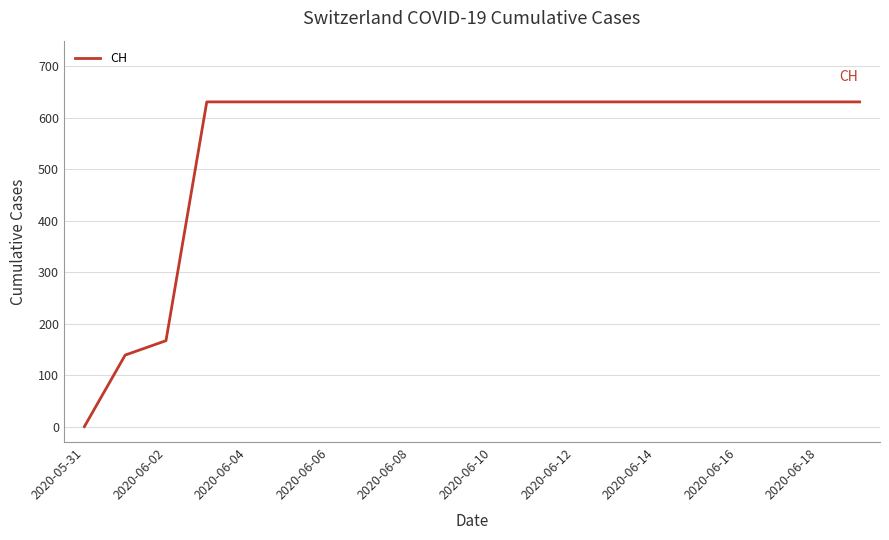

What is the difference between the maximum and minimum values?

631